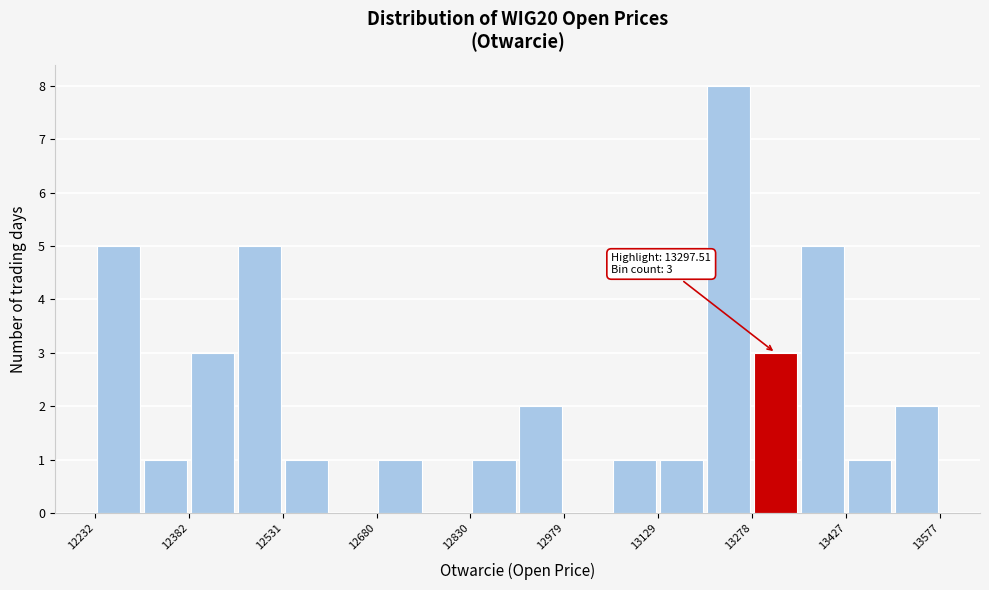

Read against the x-axis, roughly where is the centre of the tallest bar?

13240